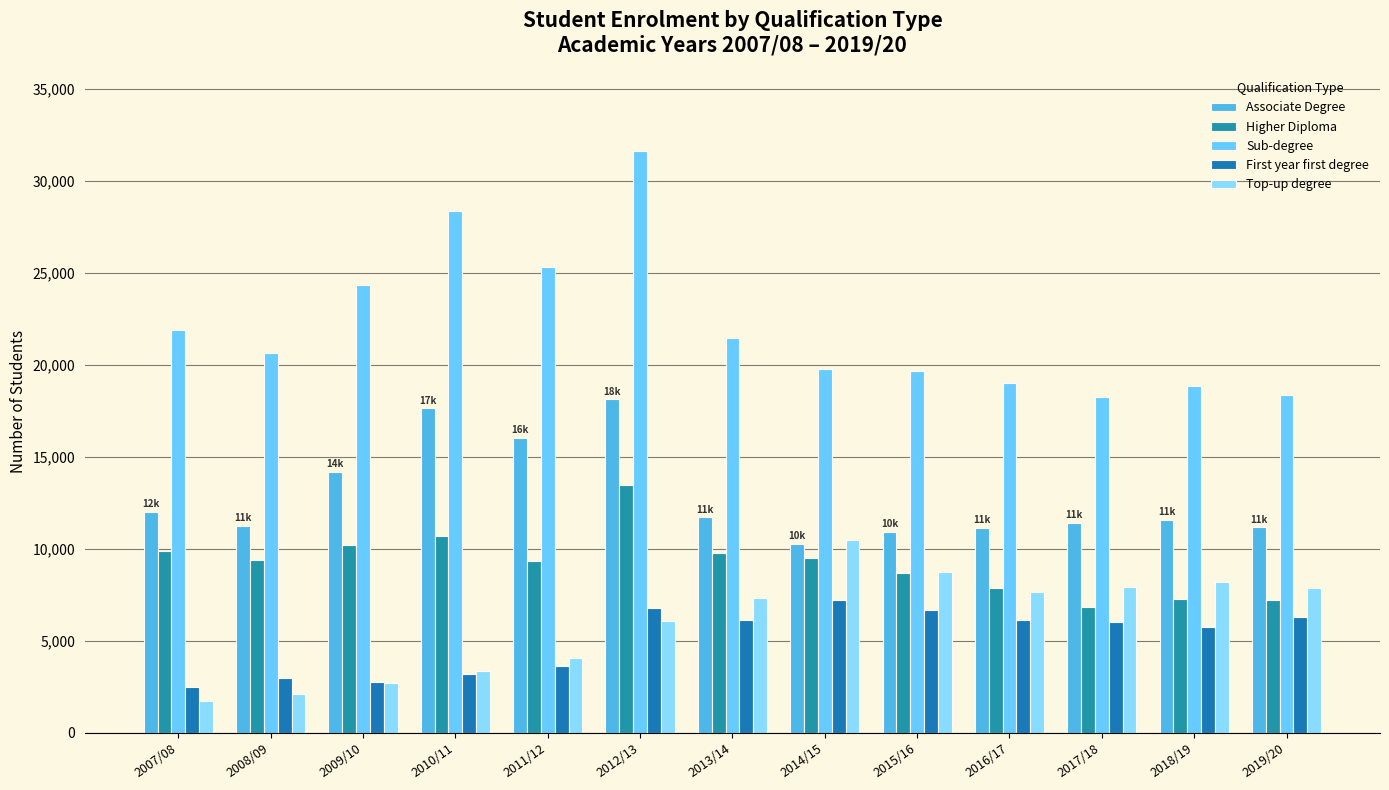

List the labels in order of Top-up degree value, smallest first.

2007/08, 2008/09, 2009/10, 2010/11, 2011/12, 2012/13, 2013/14, 2016/17, 2019/20, 2017/18, 2018/19, 2015/16, 2014/15